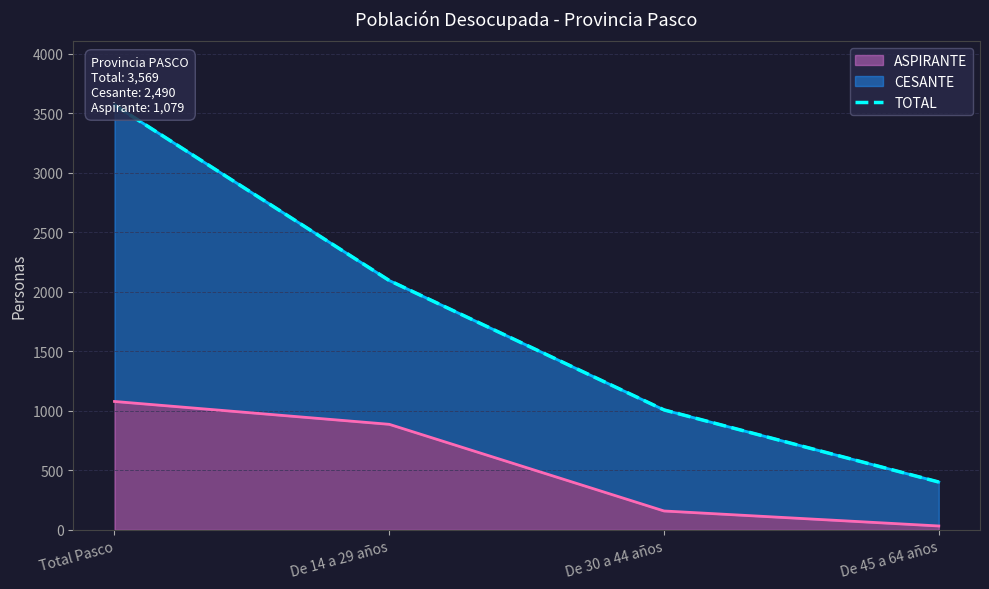

How many values are between 1008 and 3569?

3